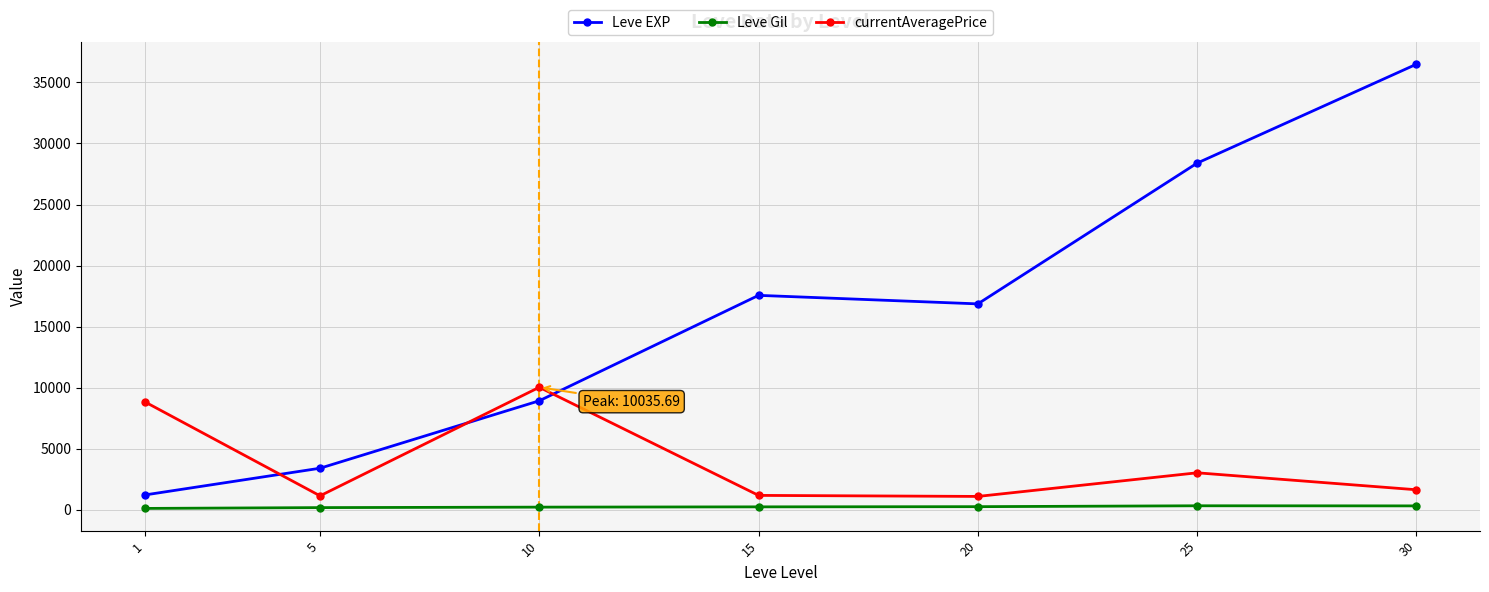

What is the greatest value displayed?

36492.5